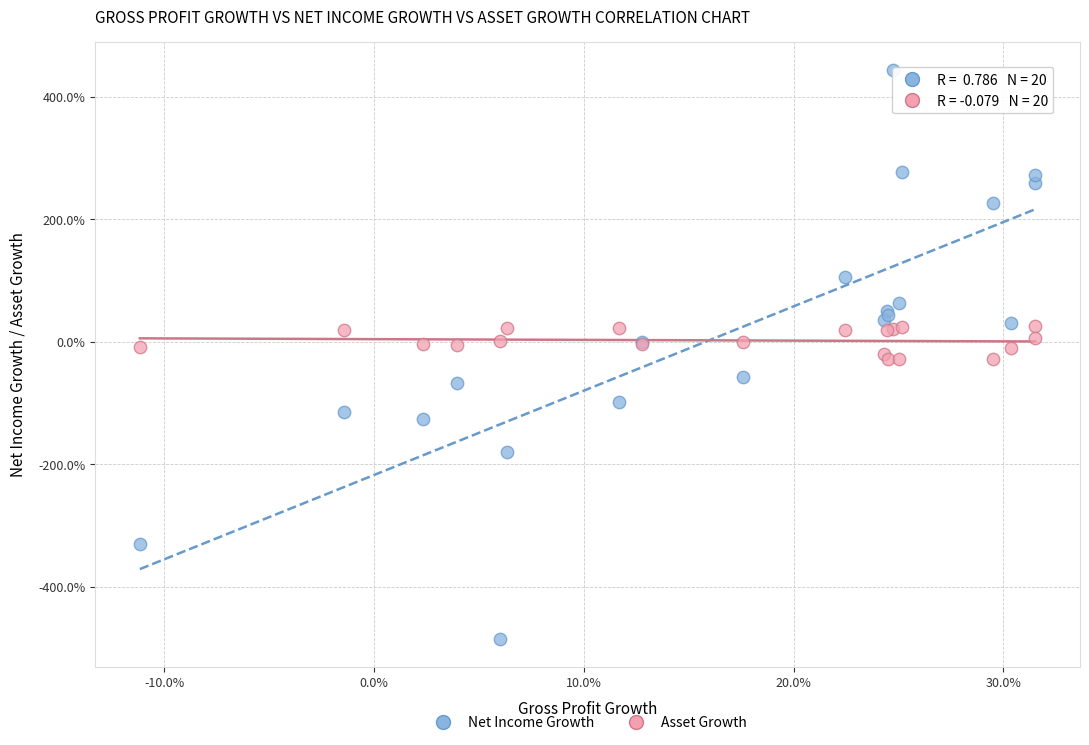

What are all the series names shown in the legend?

Net Income Growth, Asset Growth